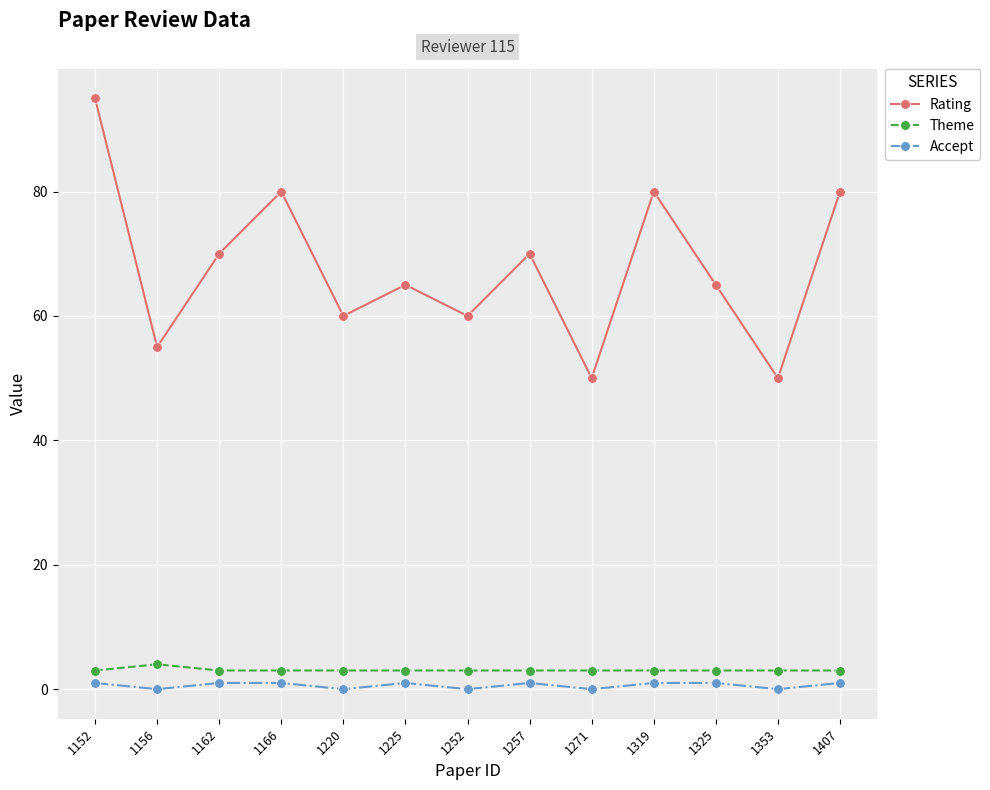

Which series has the widest spread of values?

Rating